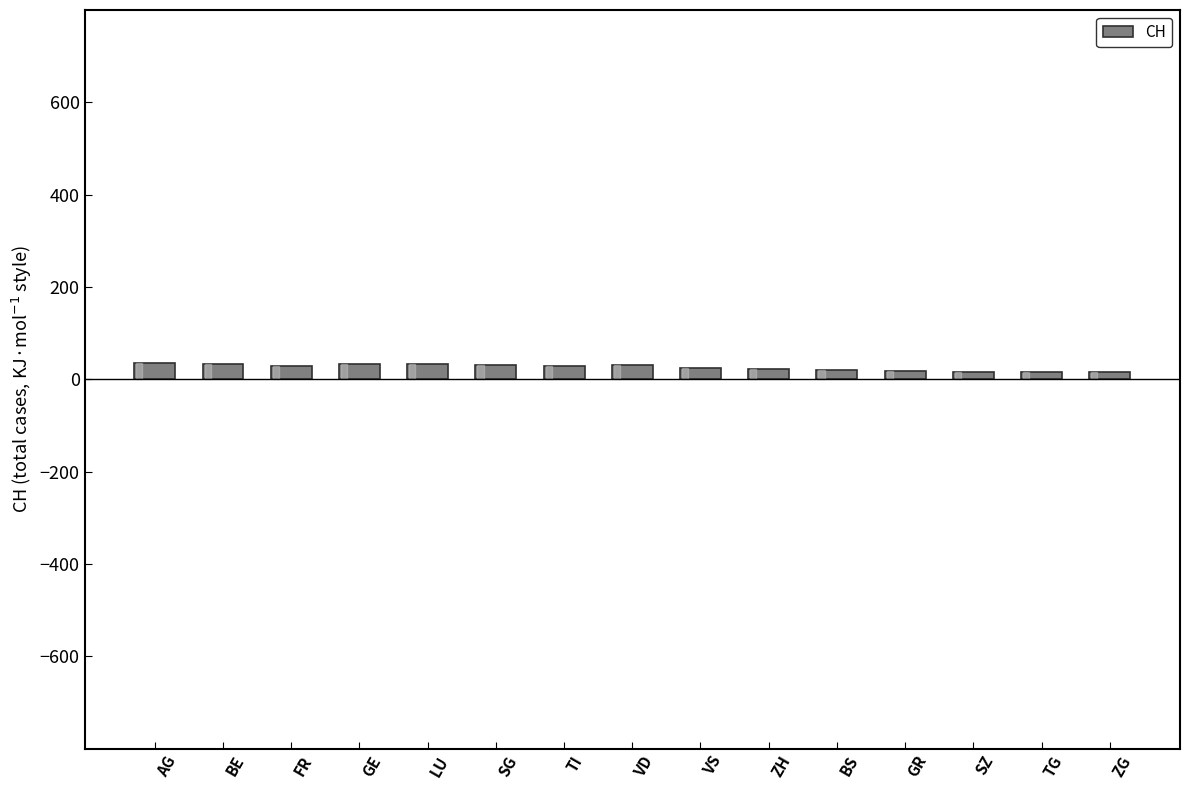

Where does the data first go above 28?

AG